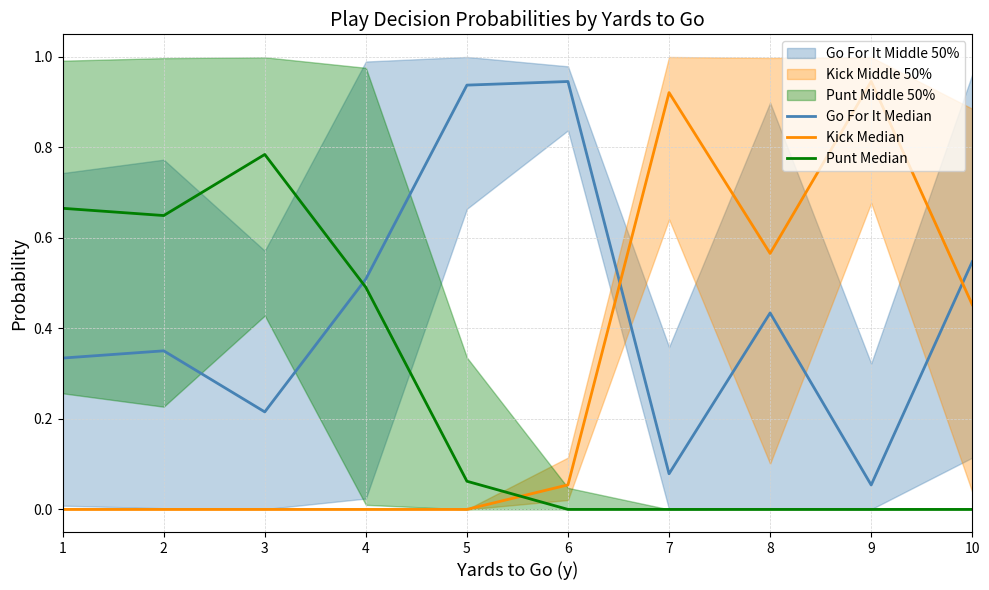

At which label is Punt Median closest to 0?

6